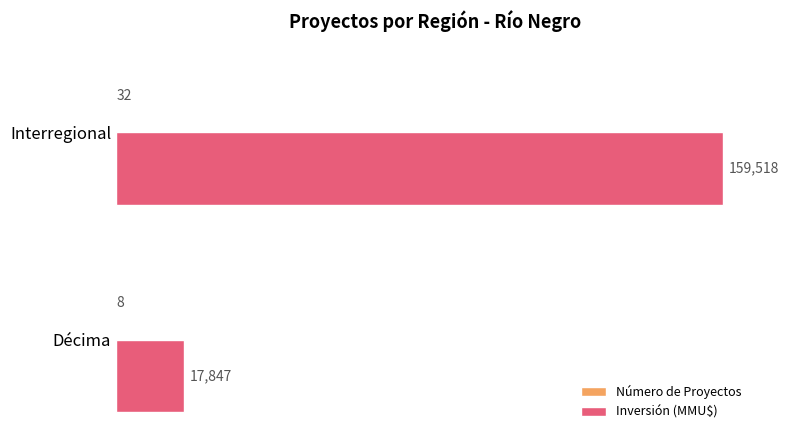

What is the maximum value shown in the chart?

159518